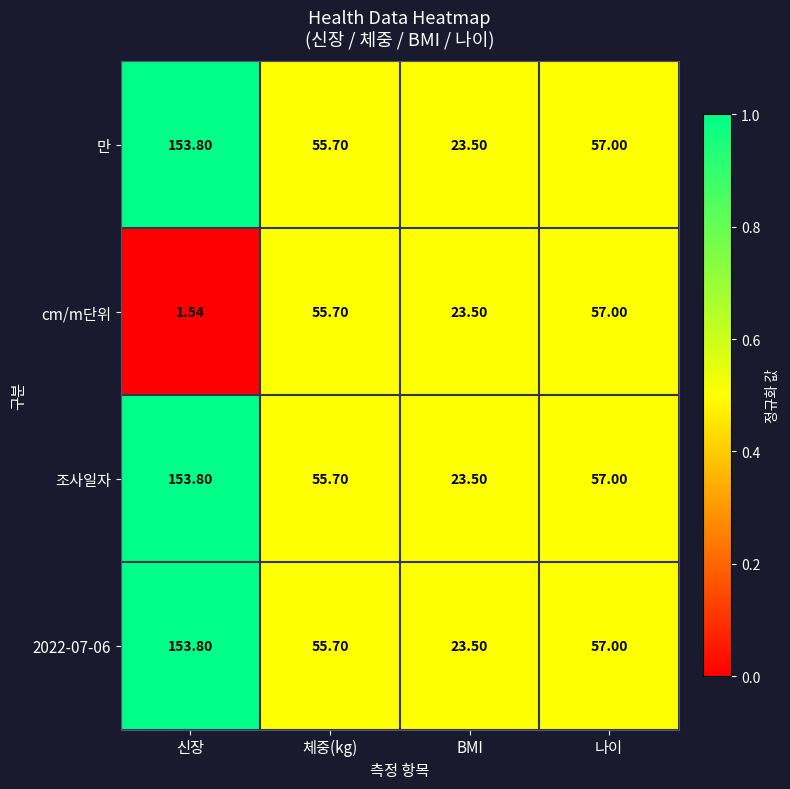

How many categories are shown in the chart?

4